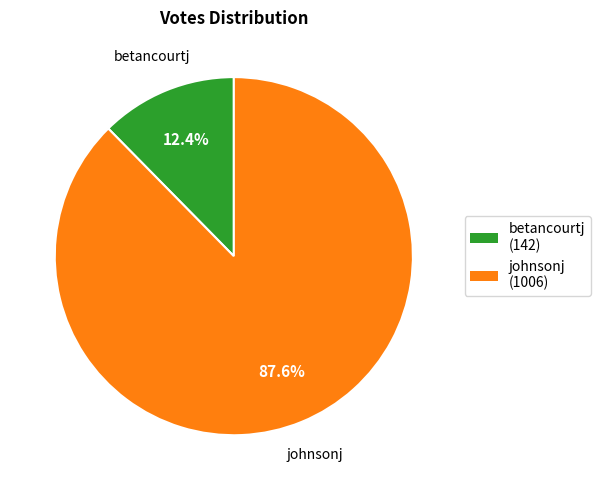

Does johnsonj account for over 50% of the chart?

Yes